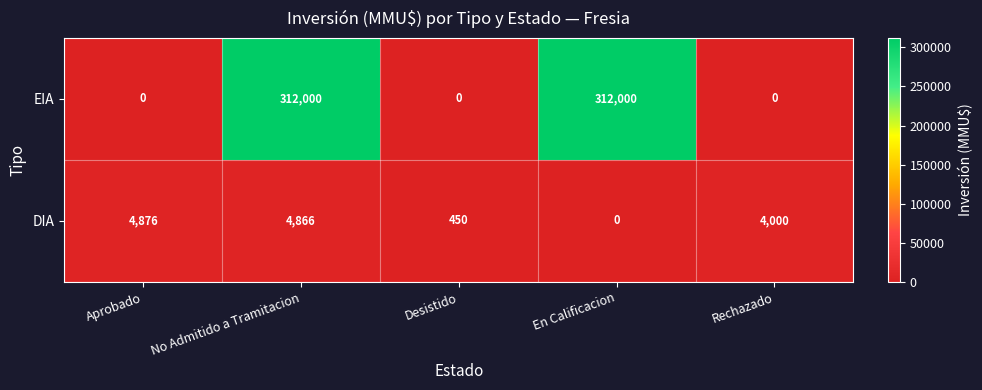

Reading right to left, list all the values displayed in this chart.

EIA: 0	312000	0	312000	0
DIA: 4000	0	450	4866	4876